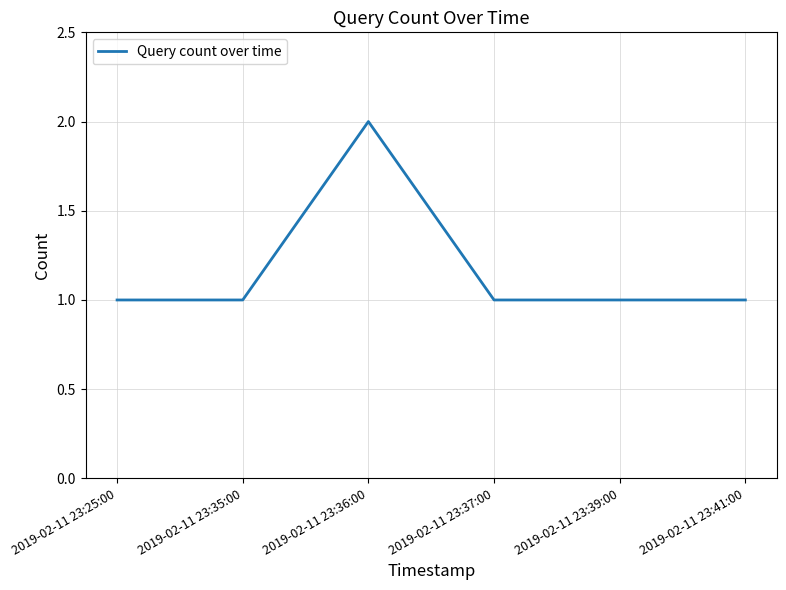

What is the ratio of the value at 2019-02-11 23:25:00 to the value at 2019-02-11 23:41:00?

1.0